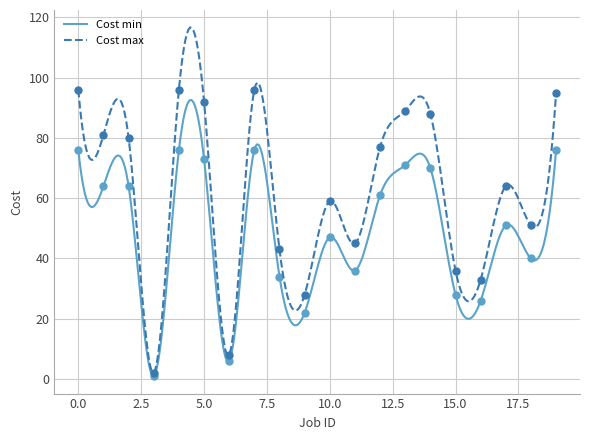

How many values in the Cost min series exceed 61?

9